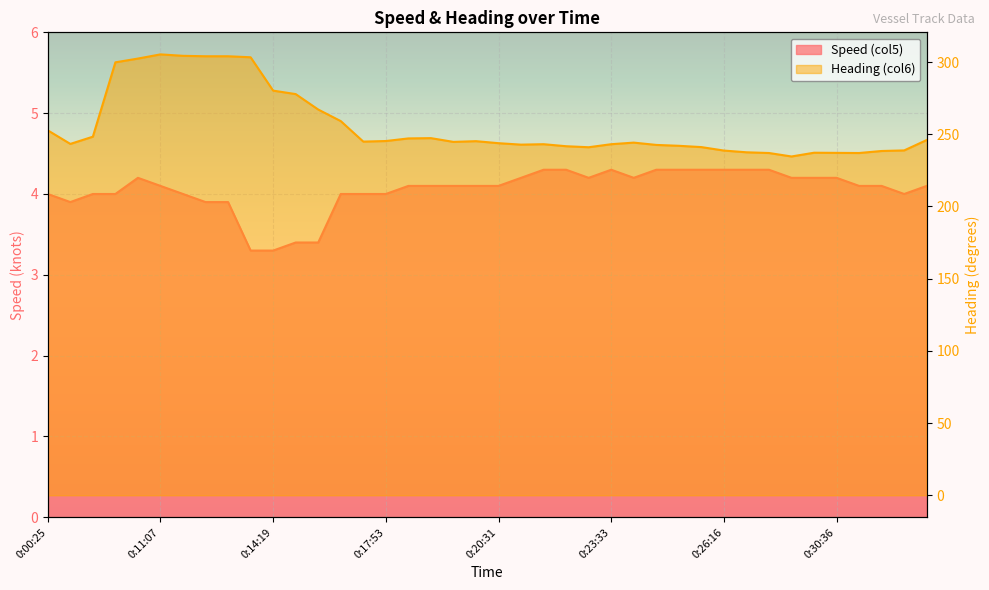

What is the difference between the maximum and minimum values in the Heading (col6) series?

70.7